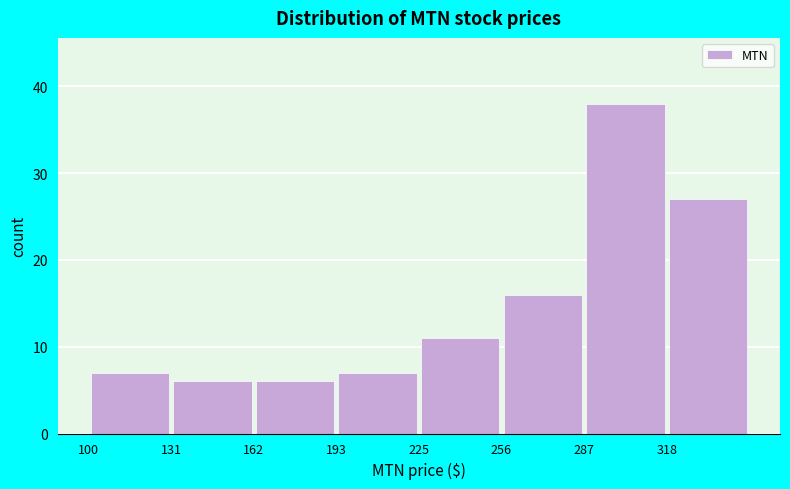

How tall is the bar that spans 290 to 320 on the x-axis? Neither the bar edges nor the heights are printed on the chart, so give them approximately, as read against the axes.

38